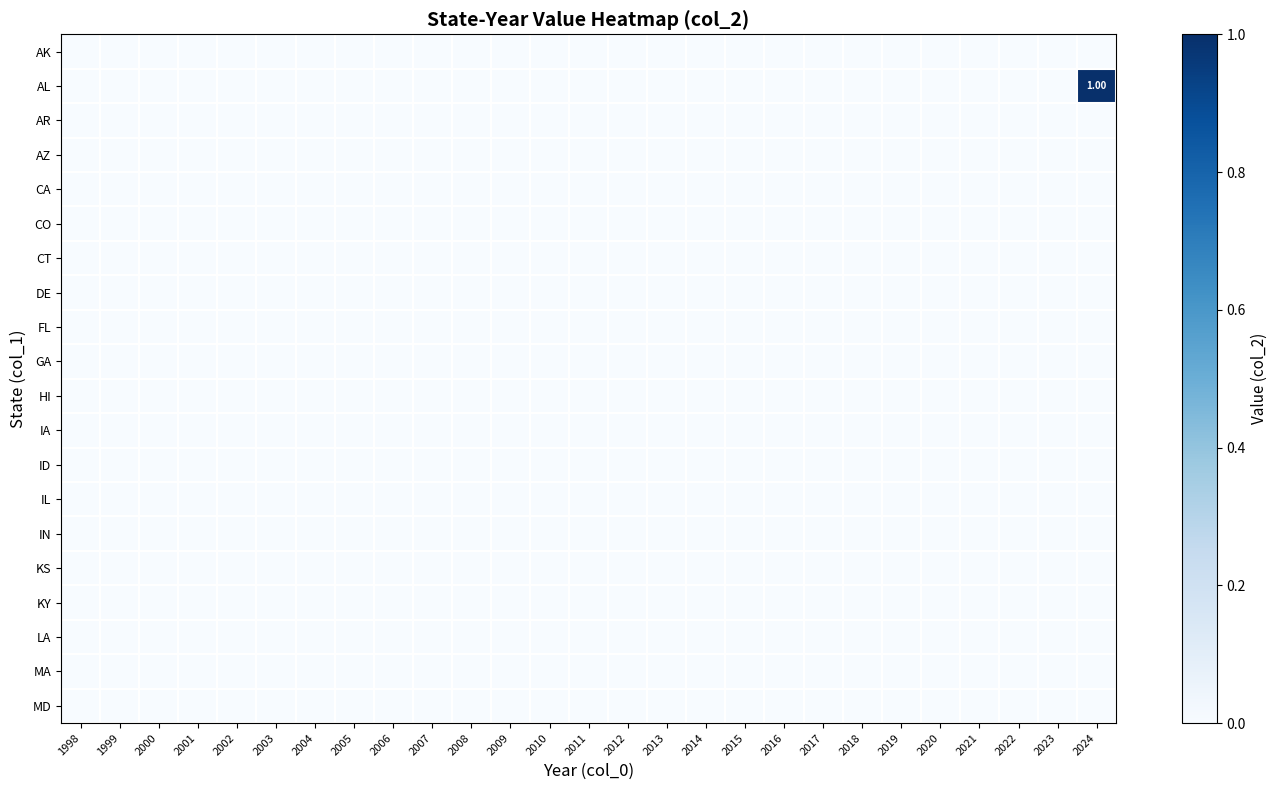

Which series has the largest range (max minus min)?

AL